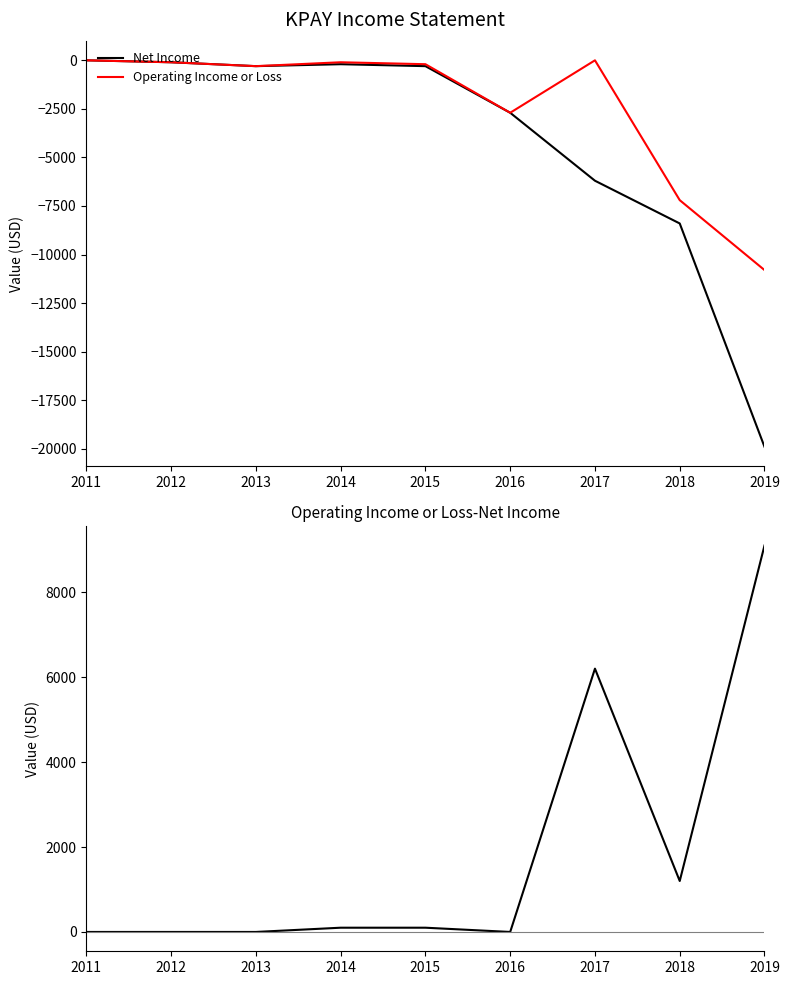

Reading left to right, what are all the values shown in this chart?

Net Income: 0	-100	-300	-200	-300	-2700	-6200	-8400	-19900
Operating Income or Loss: 0	-100	-300	-100	-200	-2700	0	-7200	-10800
Operating Income or Loss - Net Income: 0	0	0	100	100	0	6200	1200	9100